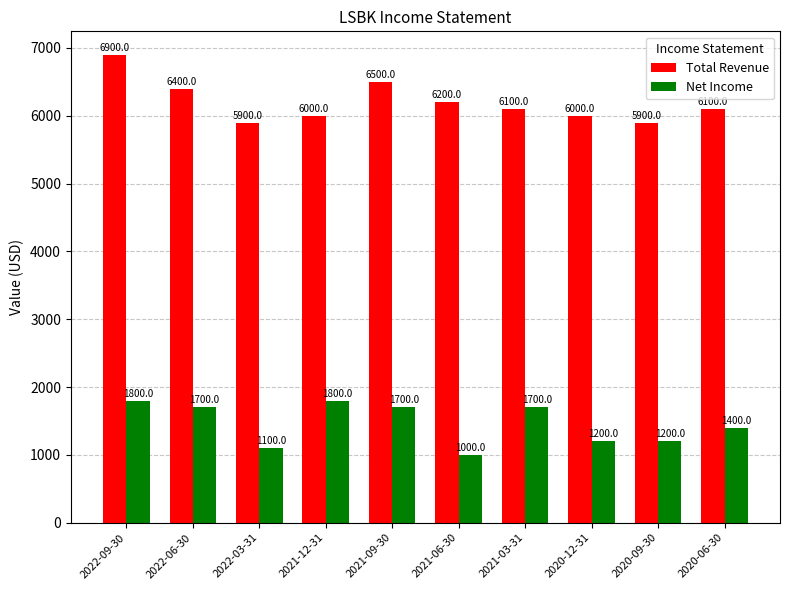

What is the value of the Total Revenue bar at the 9th from the left?

5900